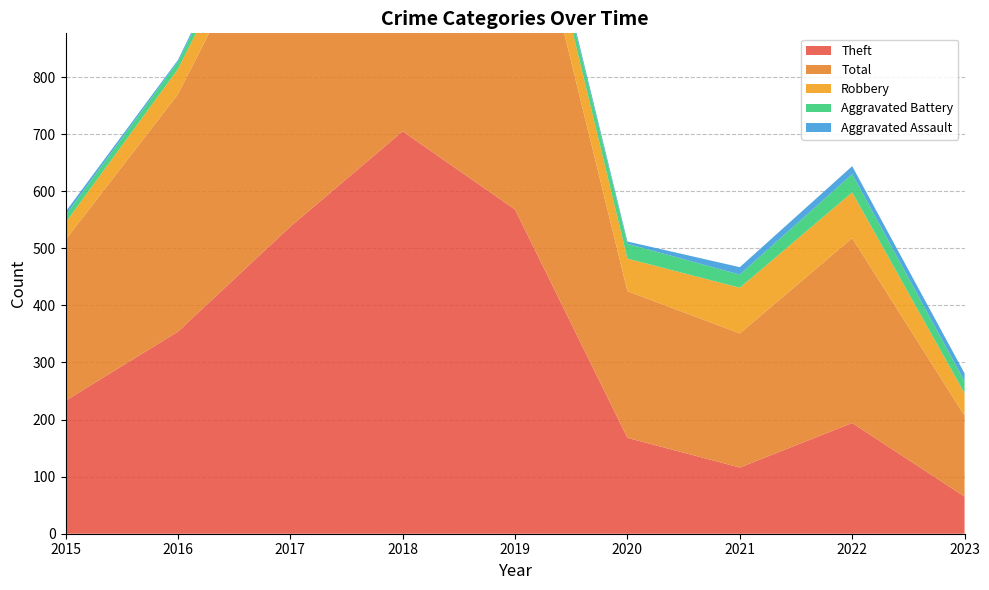

Reading left to right, list all the values displayed in this chart.

Theft: 233	354	538	705	568	168	116	194	65
Total: 282	416	617	797	660	257	235	324	142
Robbery: 30	44	49	67	69	57	80	80	39
Aggravated Battery: 13	13	17	18	14	26	23	32	21
Aggravated Assault: 6	3	12	5	8	4	13	14	14